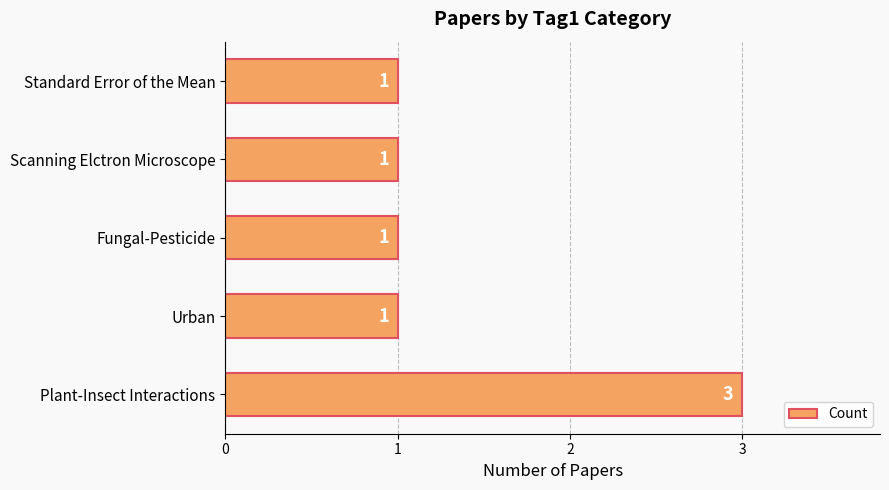

What is the sum of all values?

7